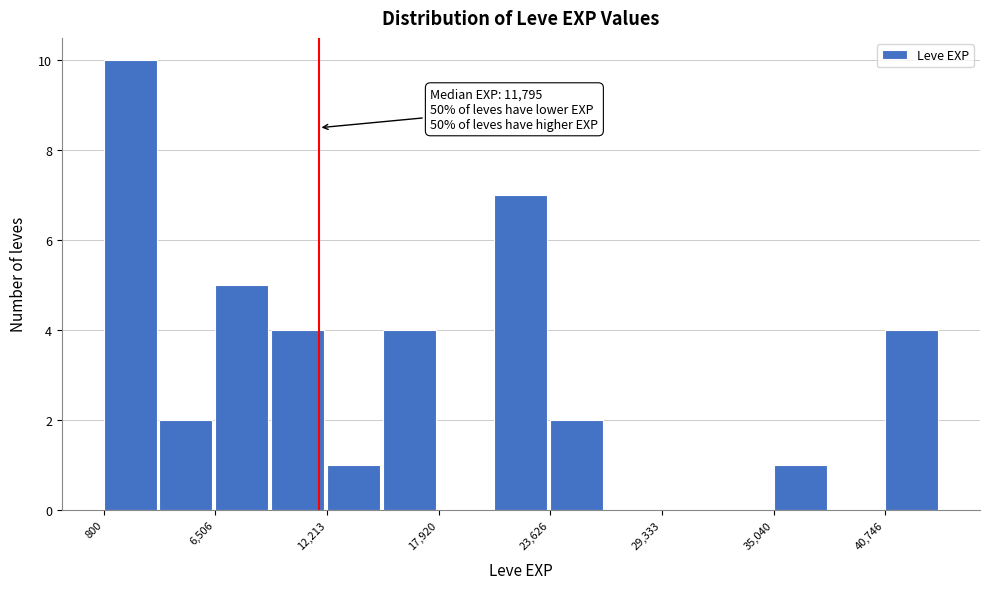

Read against the x-axis, roughly where is the centre of the tallest bar?

2000